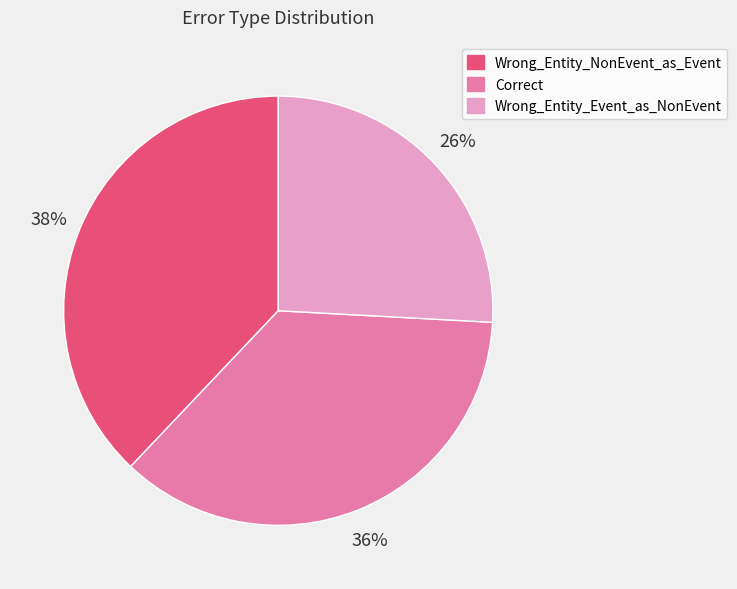

Which has a higher value, Wrong_Entity_Event_as_NonEvent or Wrong_Entity_NonEvent_as_Event?

Wrong_Entity_NonEvent_as_Event